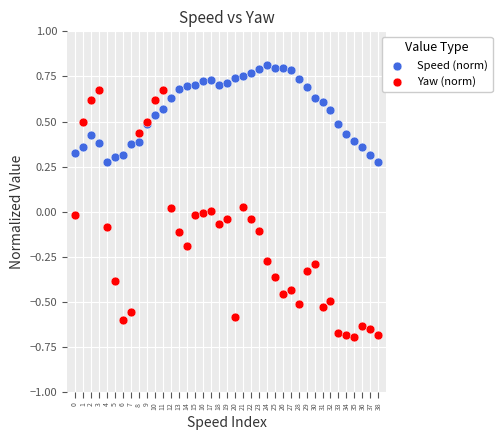

Which series reaches the minimum Y coordinate?

Yaw (norm)